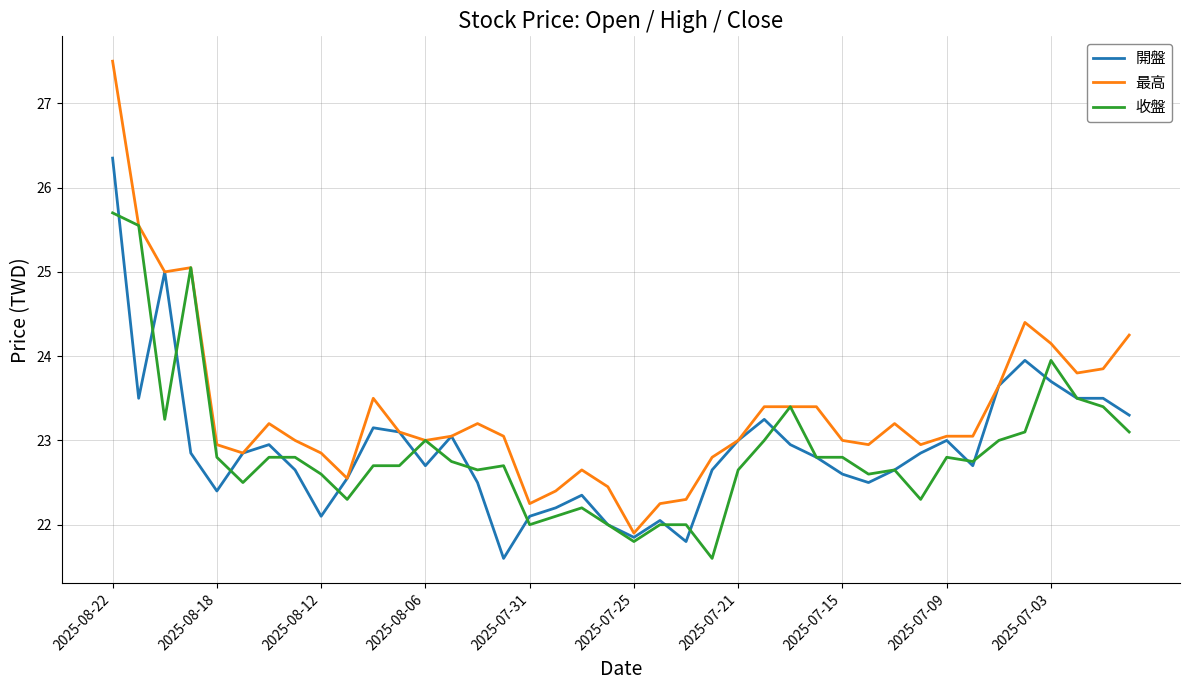

What is the maximum value for 開盤?

26.4